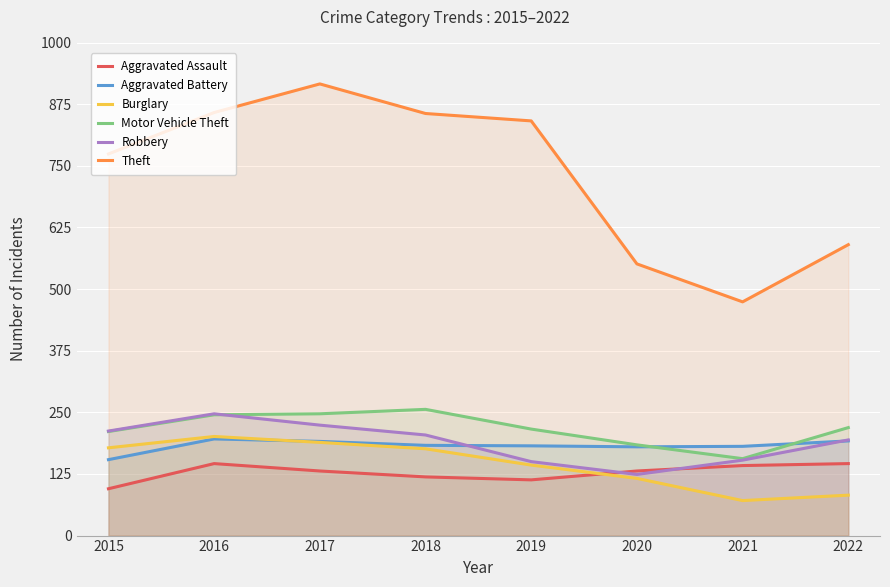

How many interior local valleys does the Aggravated Assault series have?

1